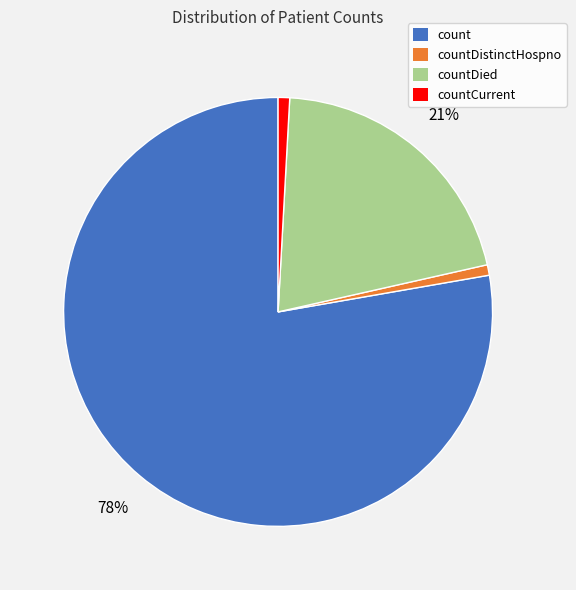

What is the largest slice in the pie chart?

count